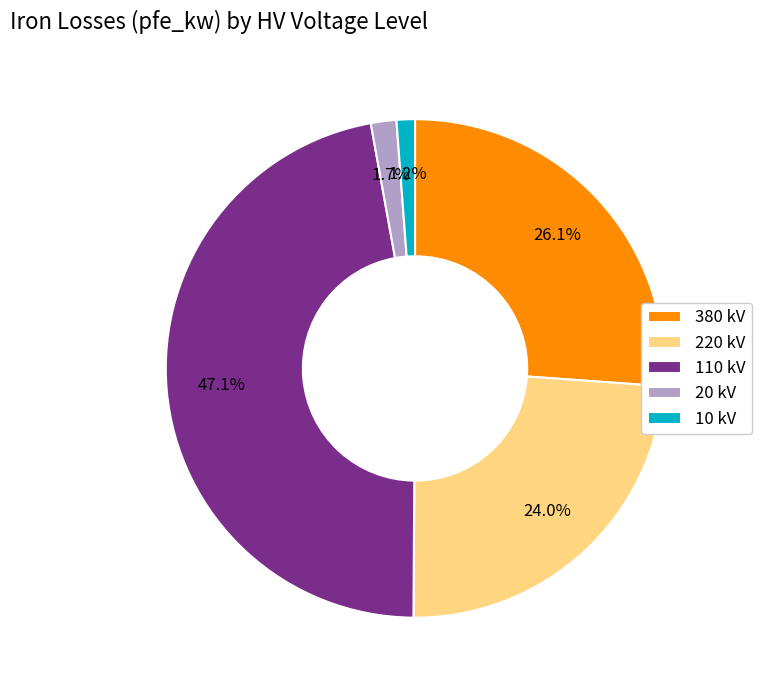

What is the largest slice in the pie chart?

110 kV